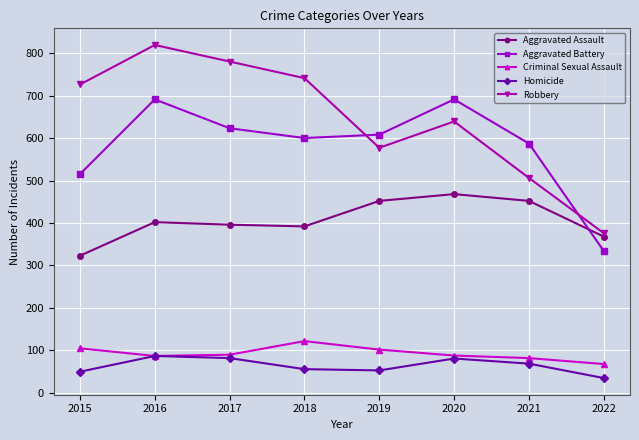

How many lines are shown in the chart?

5